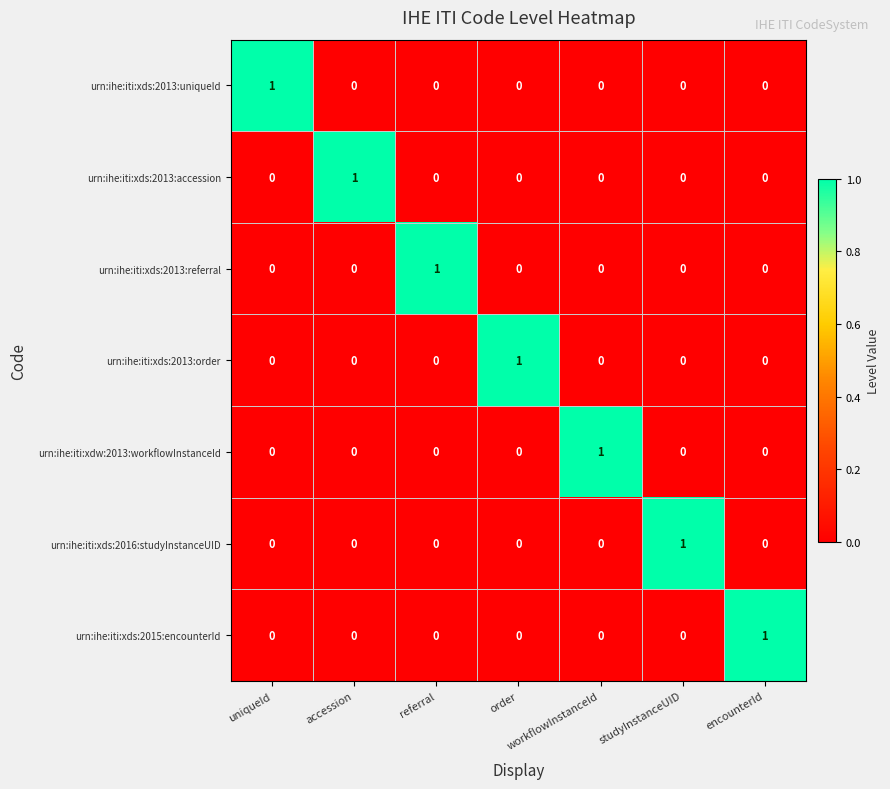

Count the urn:ihe:iti:xds:2015:encounterId values in the range 0 to 1.

7